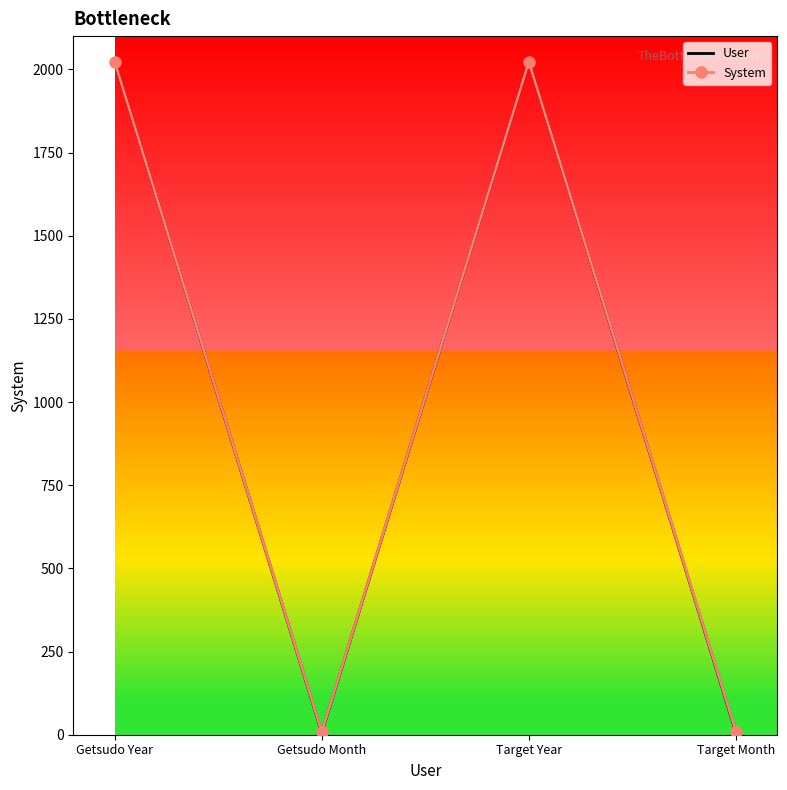

At which label is System closest to 1015?

Target Month